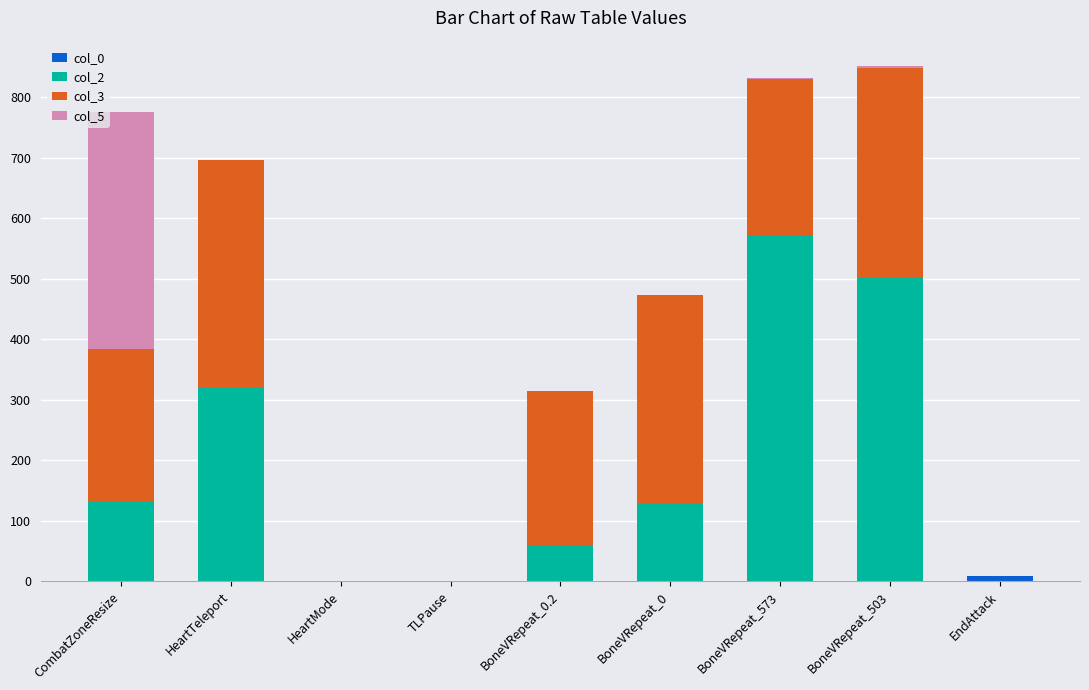

What is the total value across all series at BoneVRepeat_573?

832.0